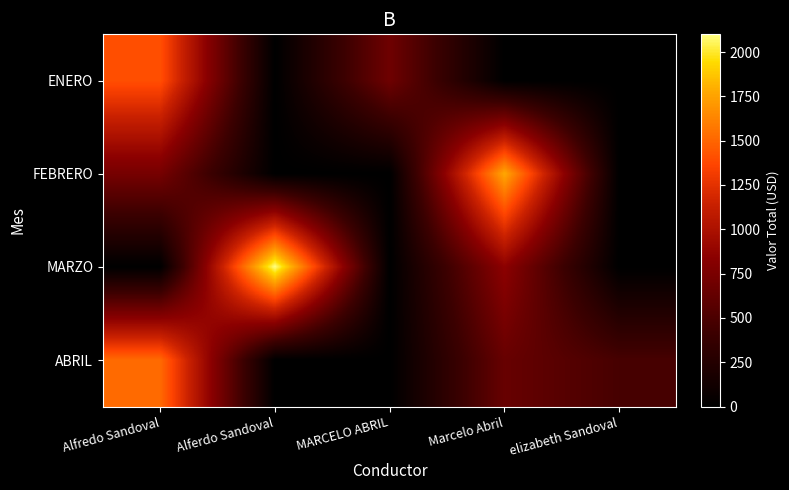

At which category is the sum across all series the highest?

Alfredo Sandoval